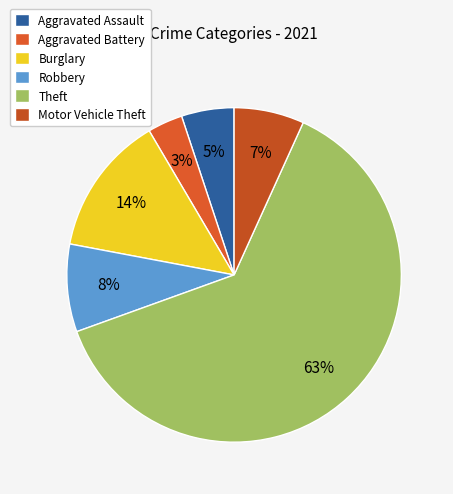

The Aggravated Assault slice represents 17% of the pie. True or false?

False